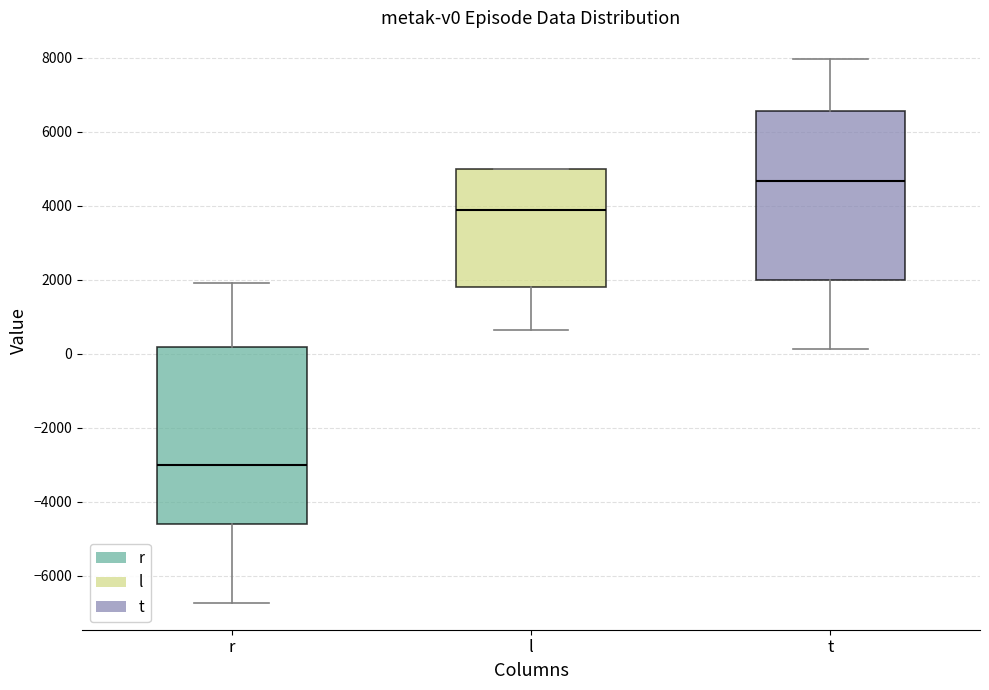

Which box has the highest median line?

t